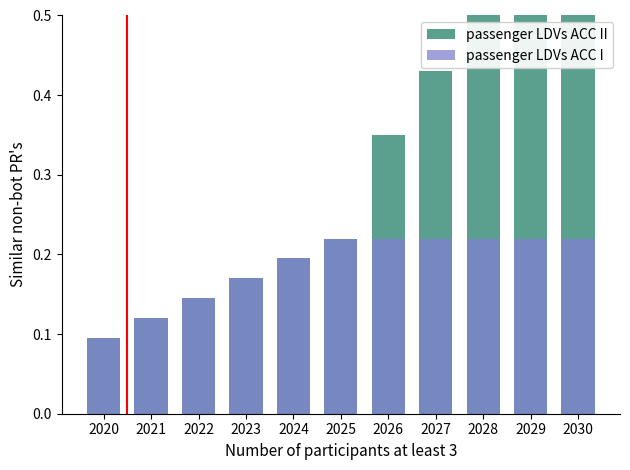

True or false: passenger LDVs ACC II has a value of 0.6 at 2029.

True